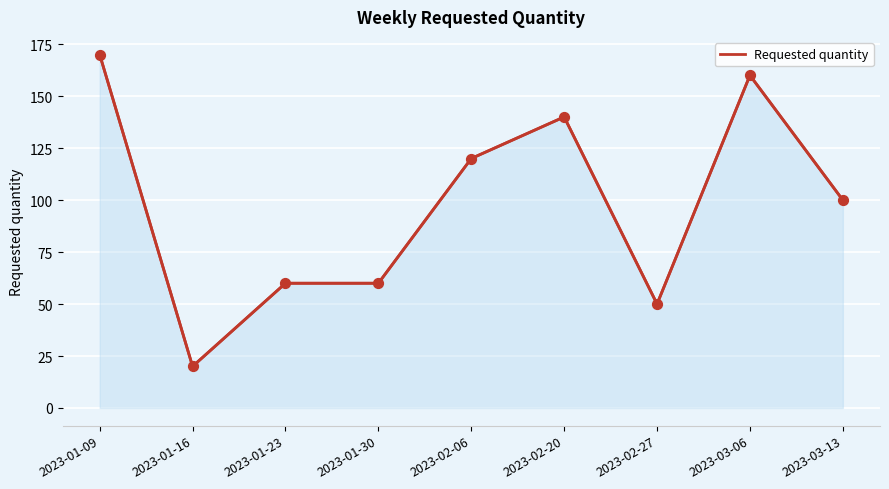

What is the ratio of the value at 2023-01-30 to the value at 2023-02-20?

0.4